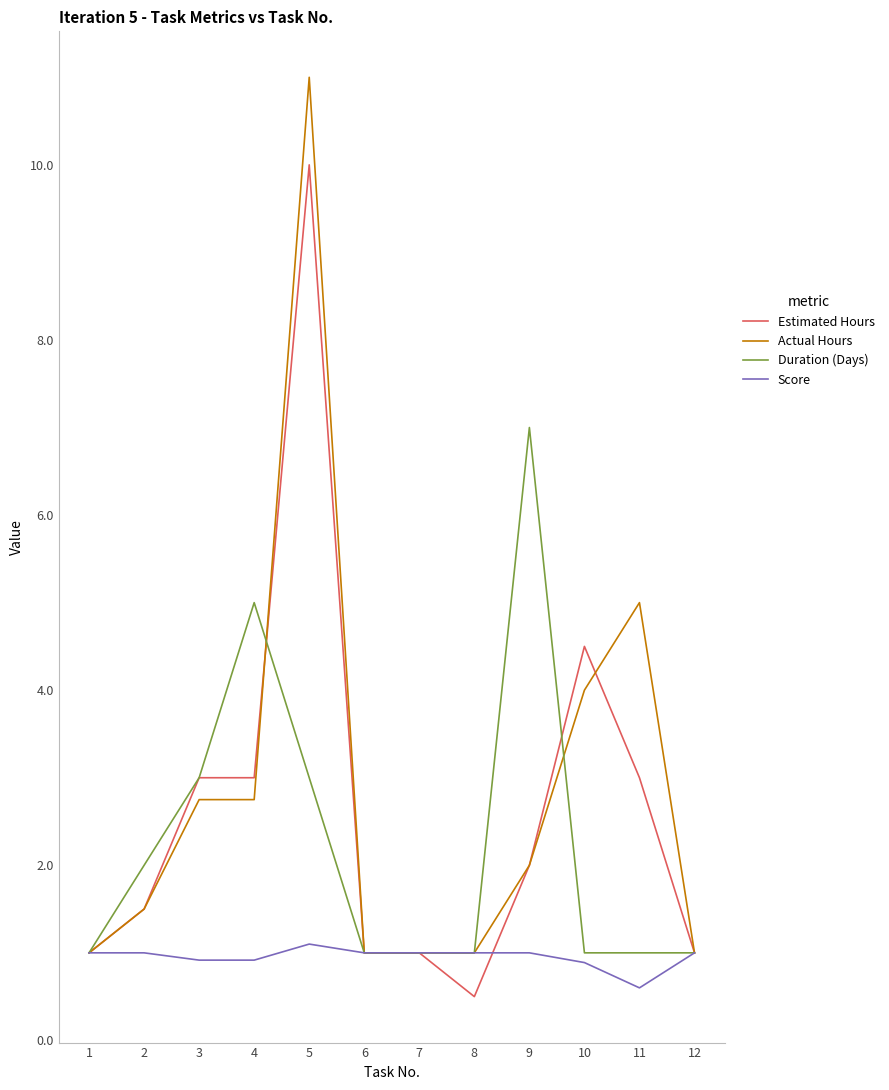

What is the average value of the Score series?

1.0